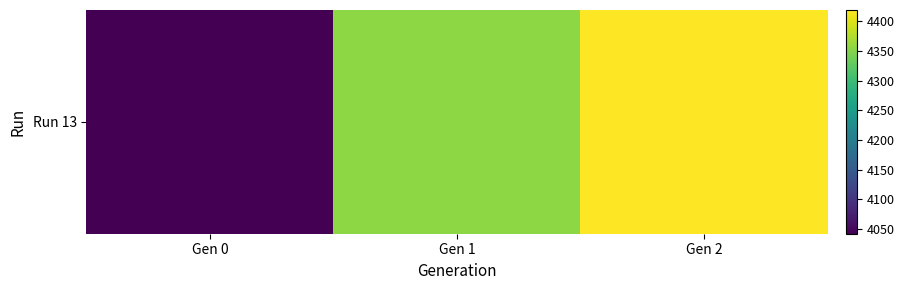

Rank the categories by value from highest to lowest.

Gen 2, Gen 1, Gen 0